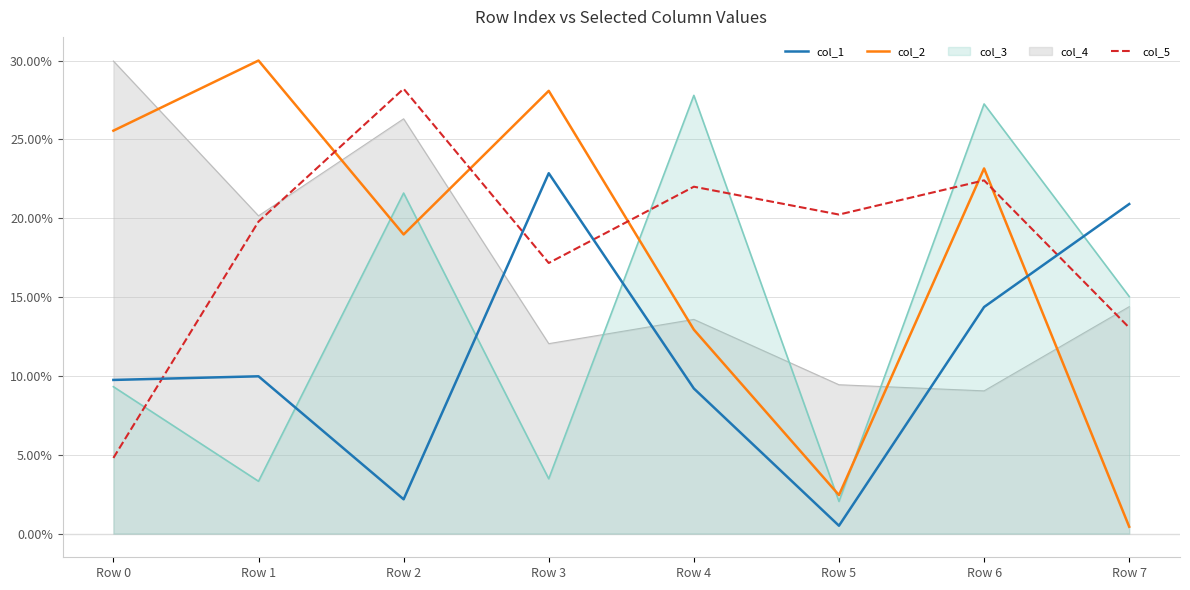

What is the difference between the col_1 values at Row 5 and Row 4?

8.7